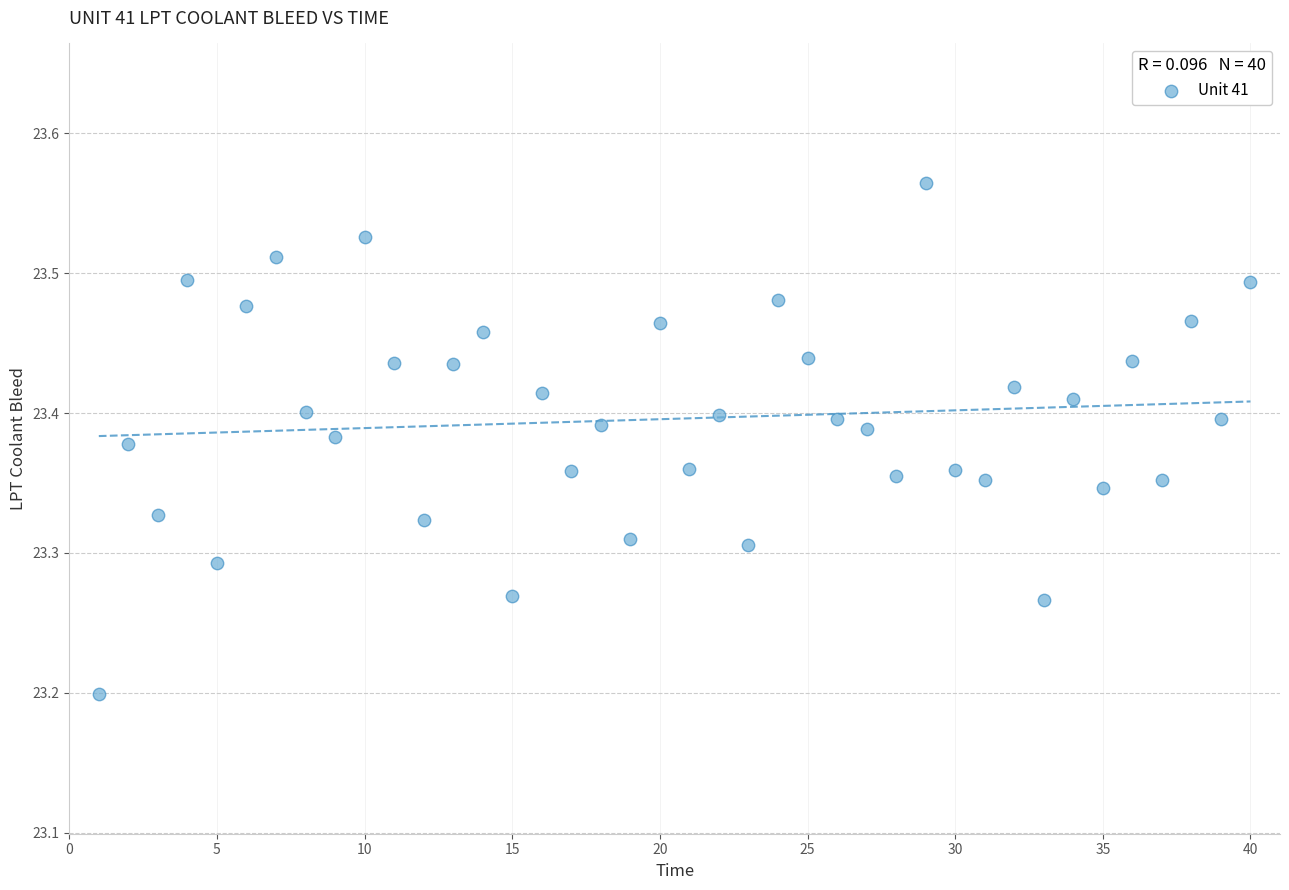

What Y value in the scatter plot is closest to 23?

23.2